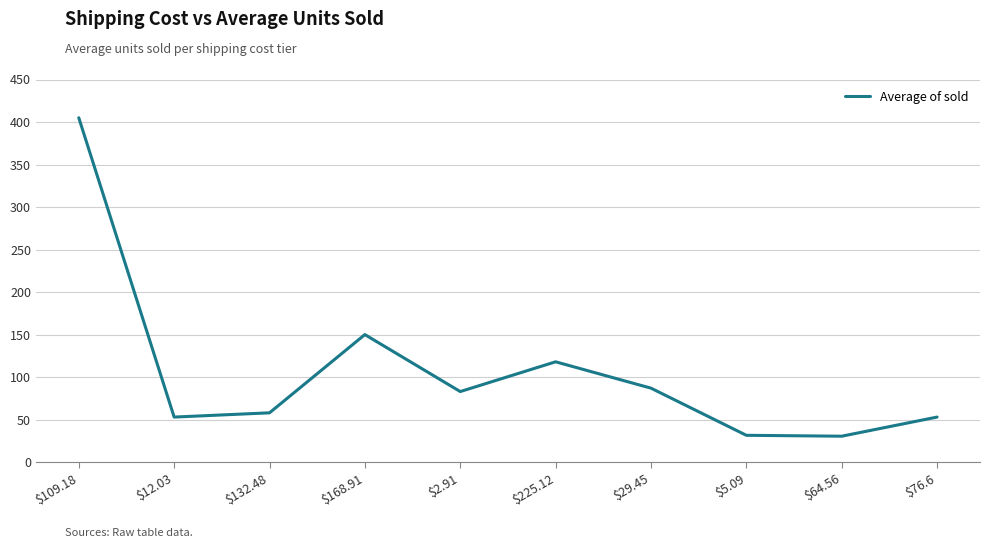

How many lines are shown in the chart?

1